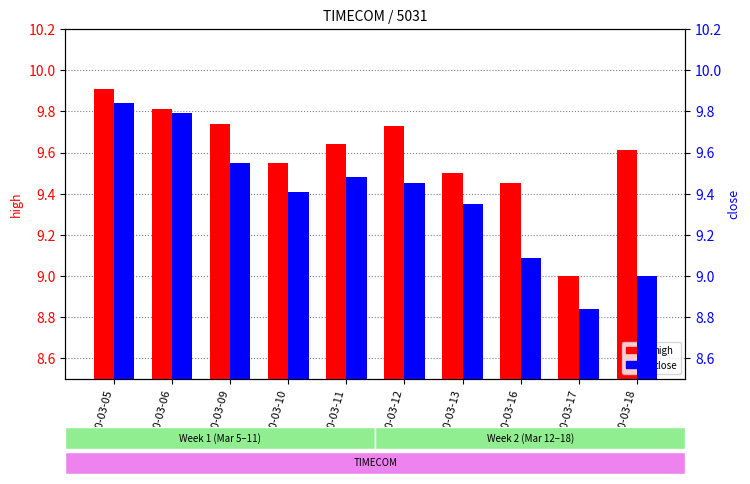

Reading left to right, extract all data points from this chart.

high: 2020-03-05=9.9	2020-03-06=9.8	2020-03-09=9.7	2020-03-10=9.6	2020-03-11=9.6	2020-03-12=9.7	2020-03-13=9.5	2020-03-16=9.4	2020-03-17=9.0	2020-03-18=9.6
close: 2020-03-05=9.8	2020-03-06=9.8	2020-03-09=9.6	2020-03-10=9.4	2020-03-11=9.5	2020-03-12=9.4	2020-03-13=9.3	2020-03-16=9.1	2020-03-17=8.8	2020-03-18=9.0